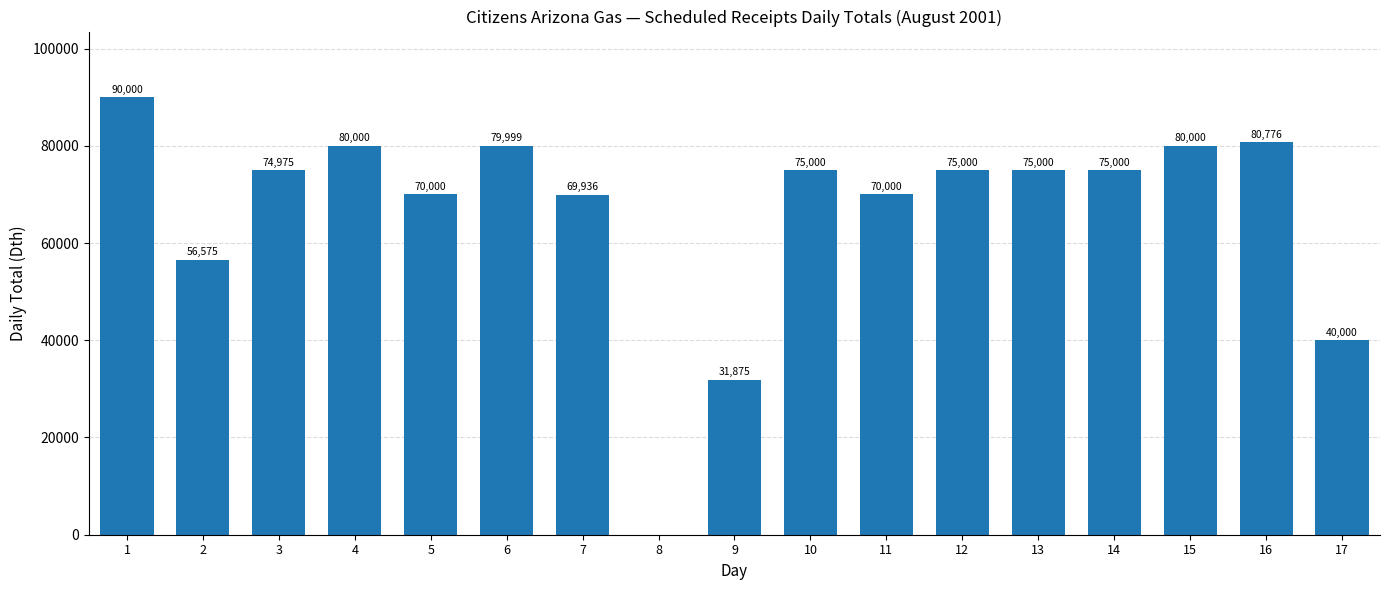

Which has a higher value, 7 or 6?

6